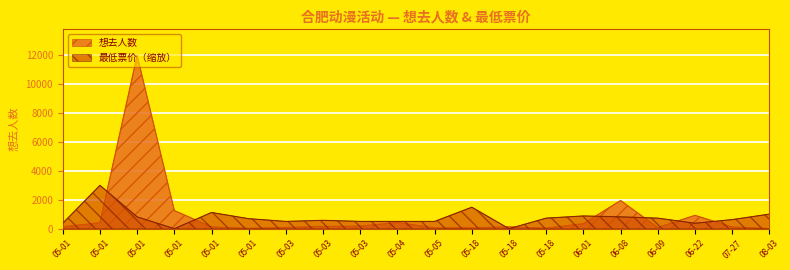

Which has a higher value, 05-03 or 07-27?

07-27